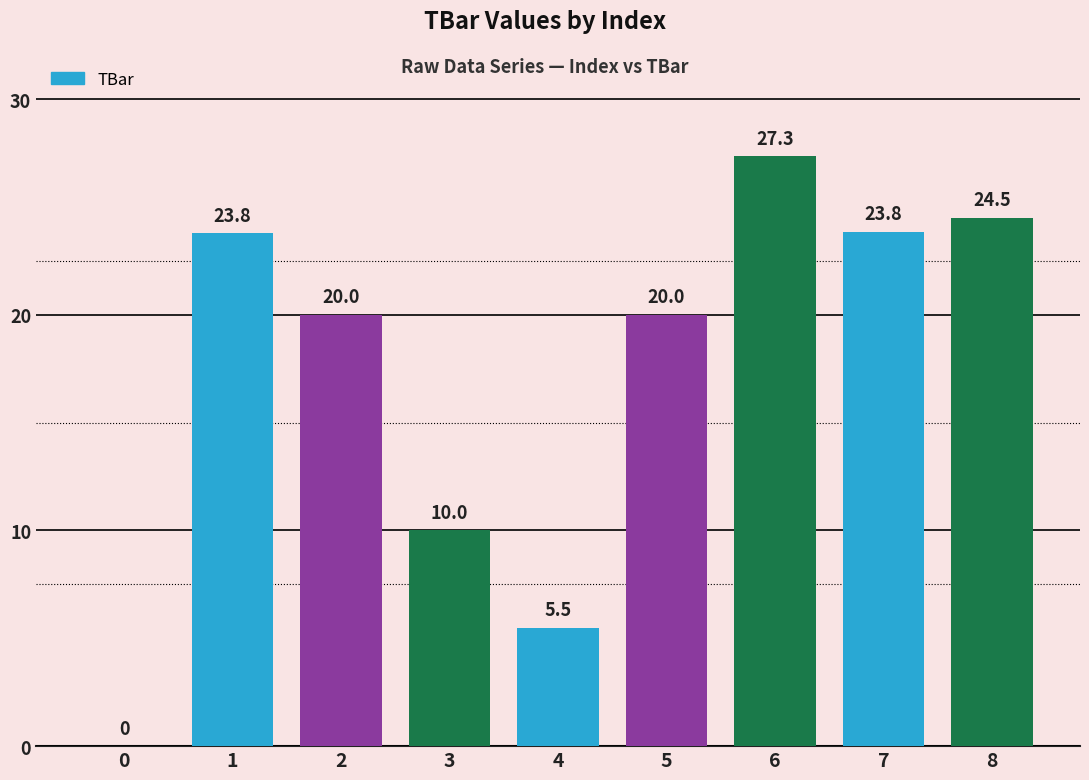

Reading left to right, transcribe all the data shown in this chart.

0=0.0	1=23.8	2=20.0	3=10.0	4=5.5	5=20.0	6=27.3	7=23.8	8=24.5